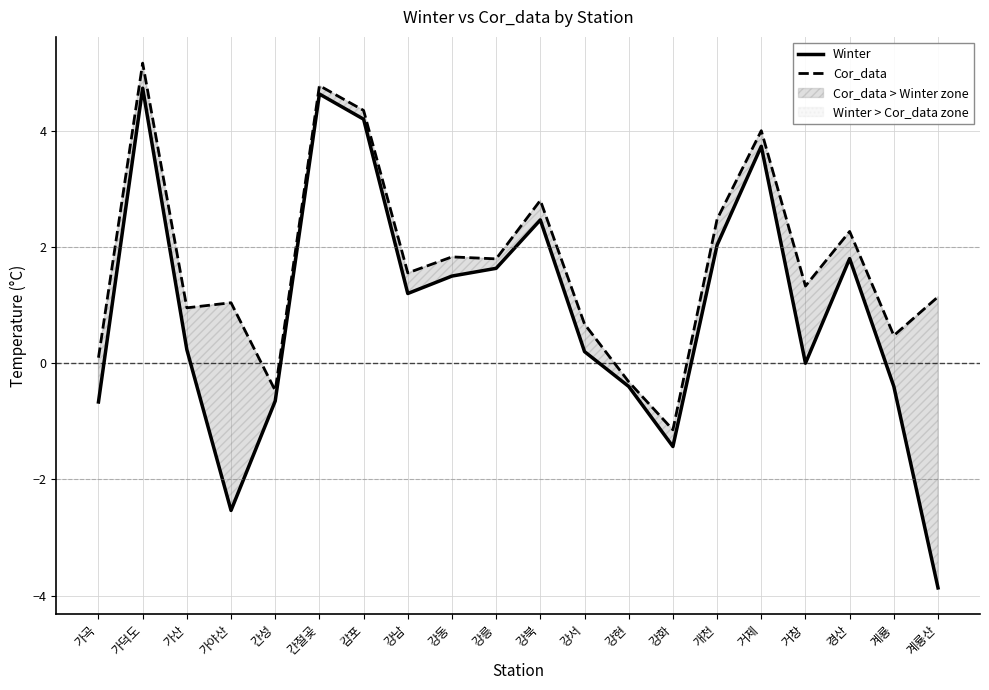

Is this an area chart (filled region under the line)?

No